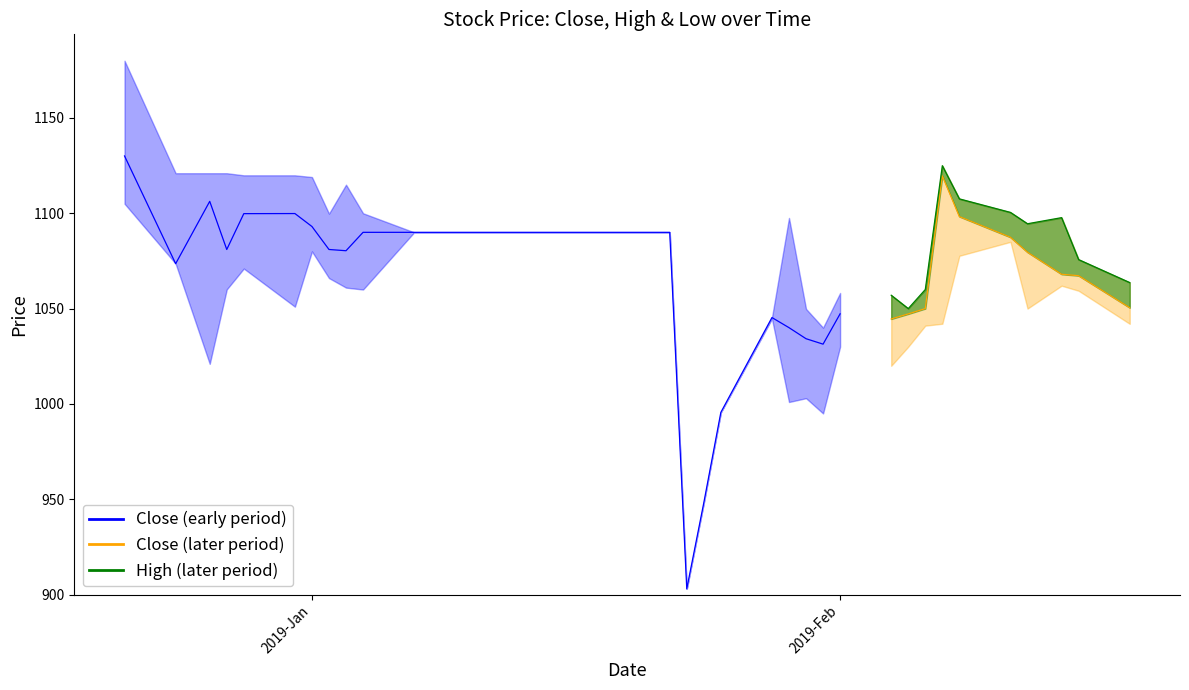

What is the sum of all High values?

43265.7